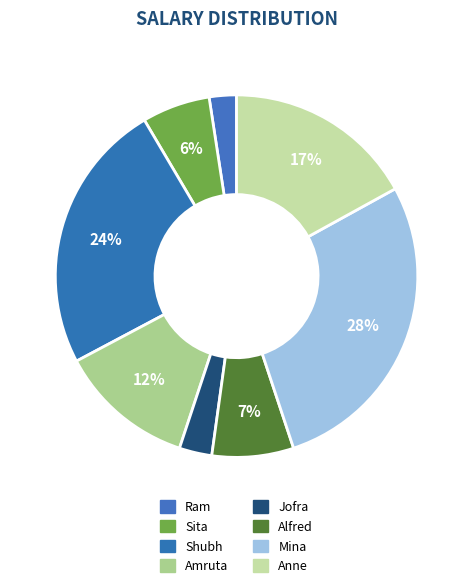

Count the number of slices in the pie.

8